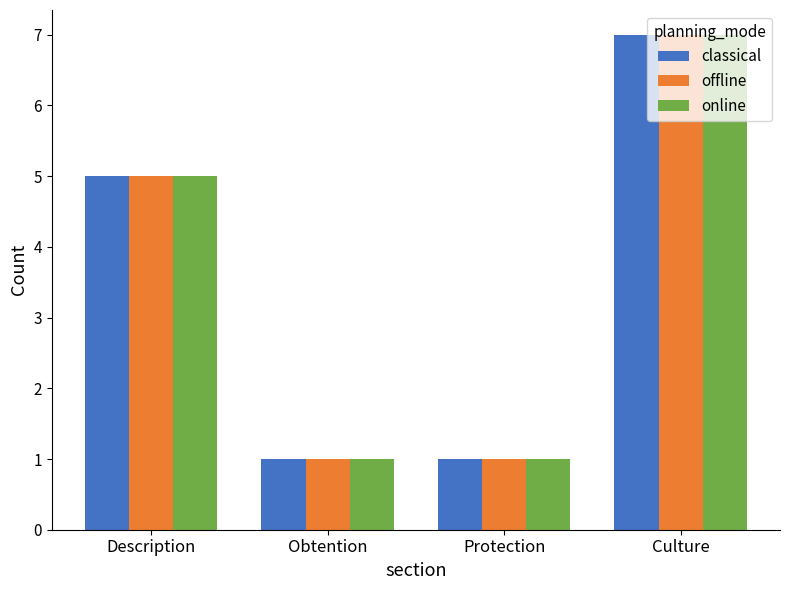

At which label is classical closest to 4?

Description